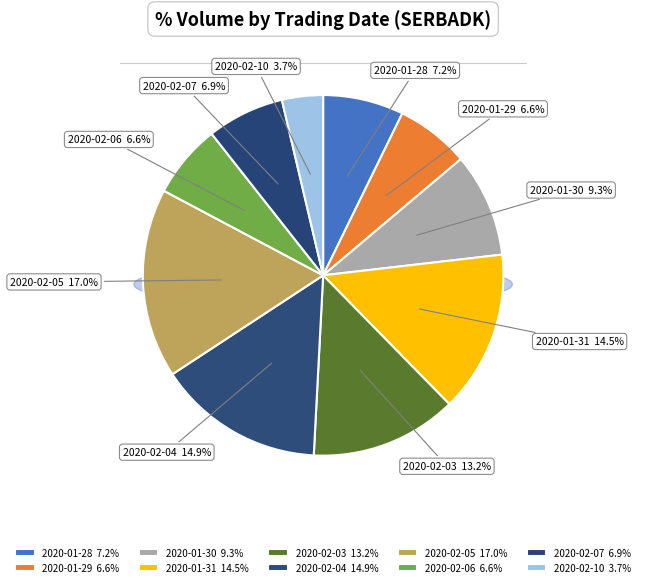

To the nearest percent, what is the difference between the 2020-02-04 and 2020-01-29 slice percentages?

8%